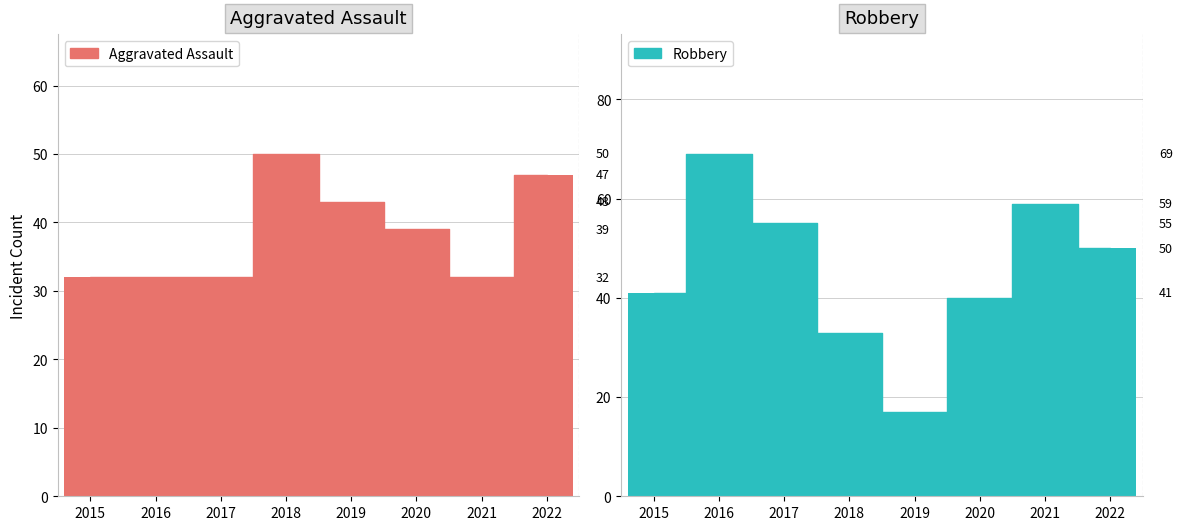

The Aggravated Assault series shows 56 at 2021. True or false?

False